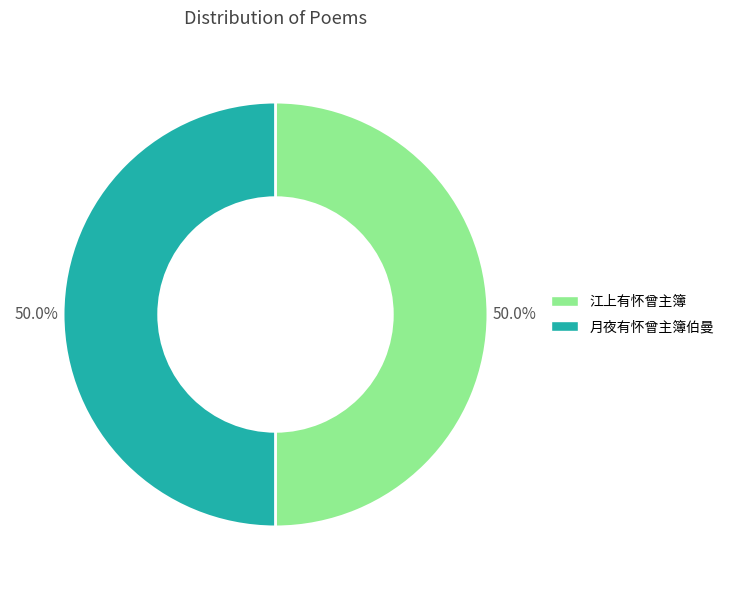

How much of the chart is everything except 月夜有怀曾主簿伯曼?

50.0%